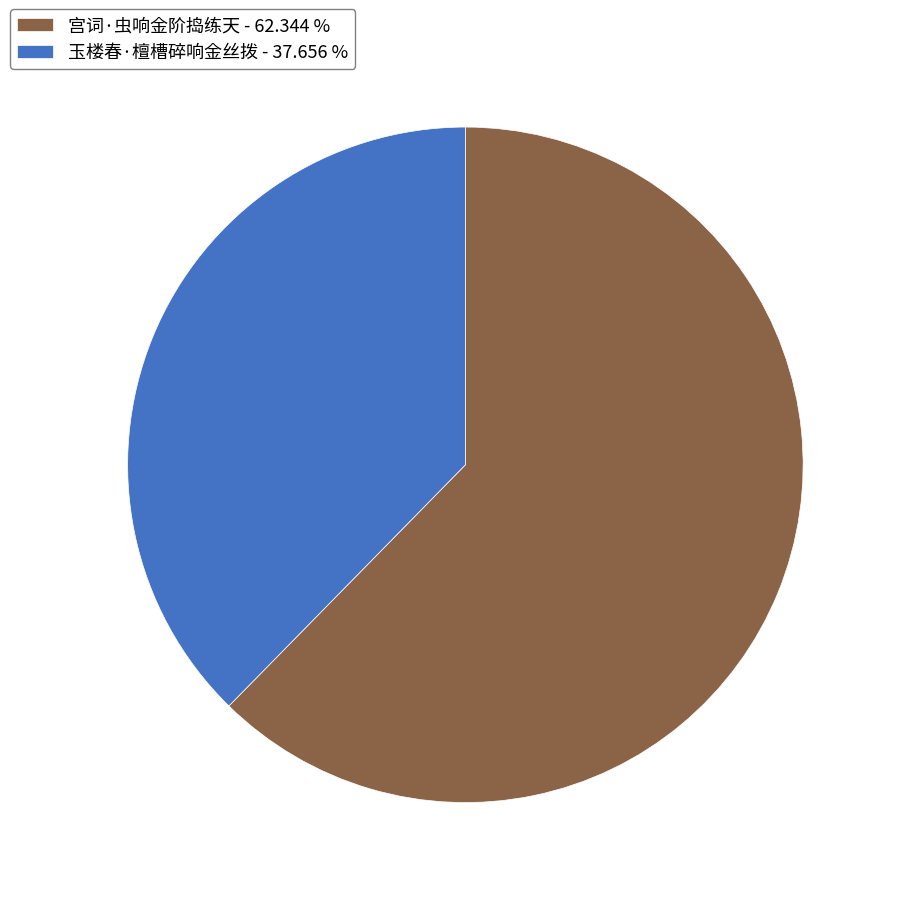

Which category has the smallest portion of the pie?

玉楼春·檀槽碎响金丝拨